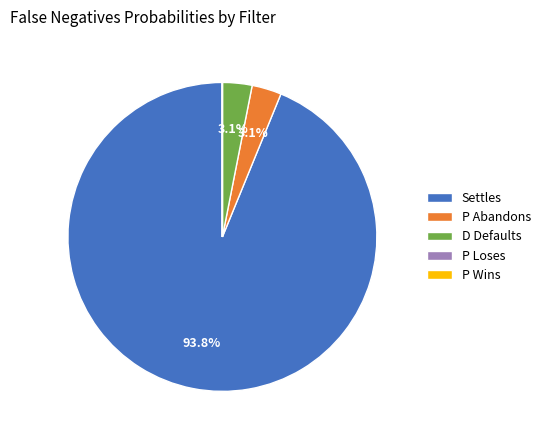

Which category has the biggest portion of the pie?

Settles